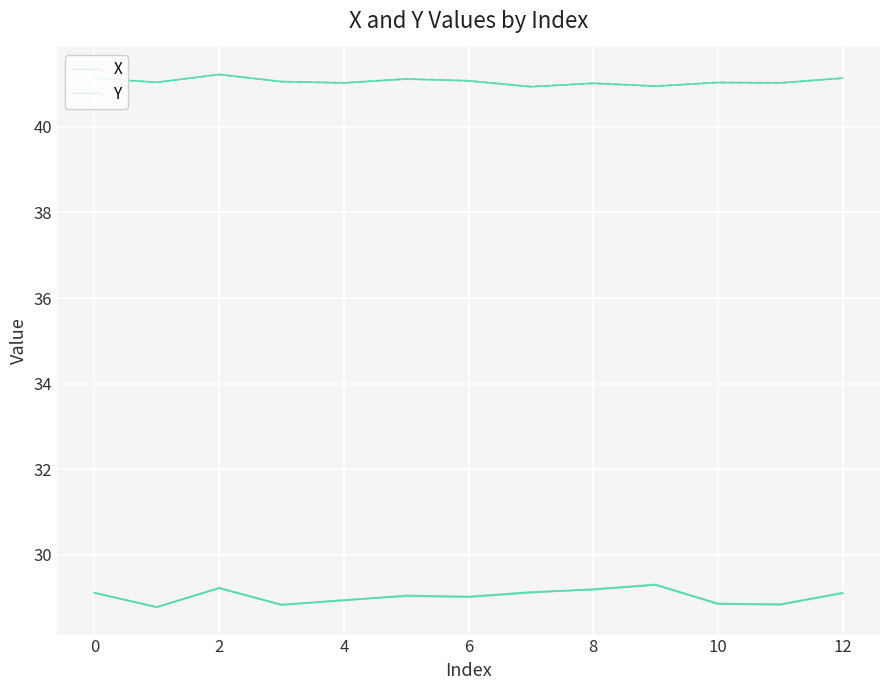

How many interior local peaks does the Y series have?

4